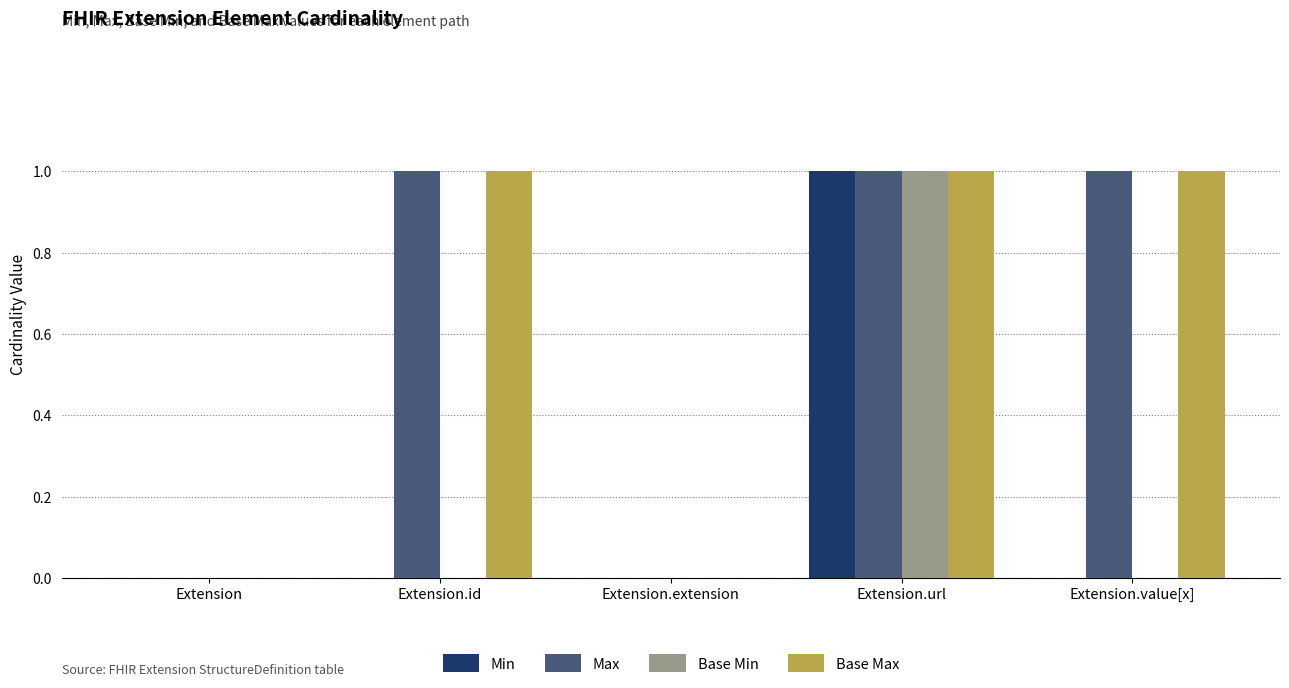

Reading right to left, transcribe all the data shown in this chart.

Min: 0	1	0	0	0
Max: 1	1	0	1	0
Base Min: 0	1	0	0	0
Base Max: 1	1	0	1	0